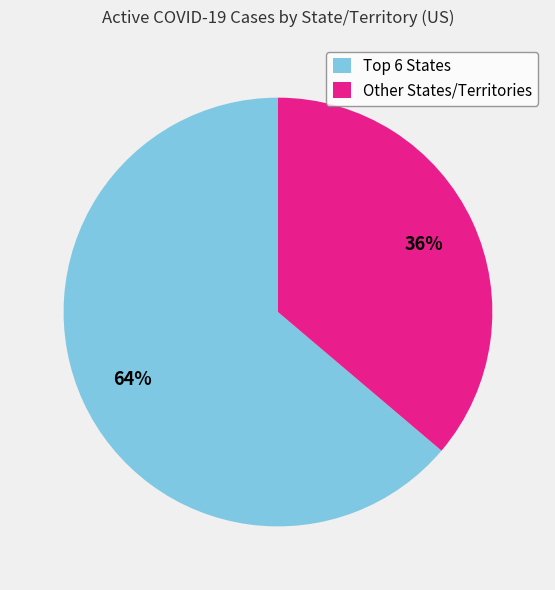

Is there any slice that represents more than half of the pie?

Yes